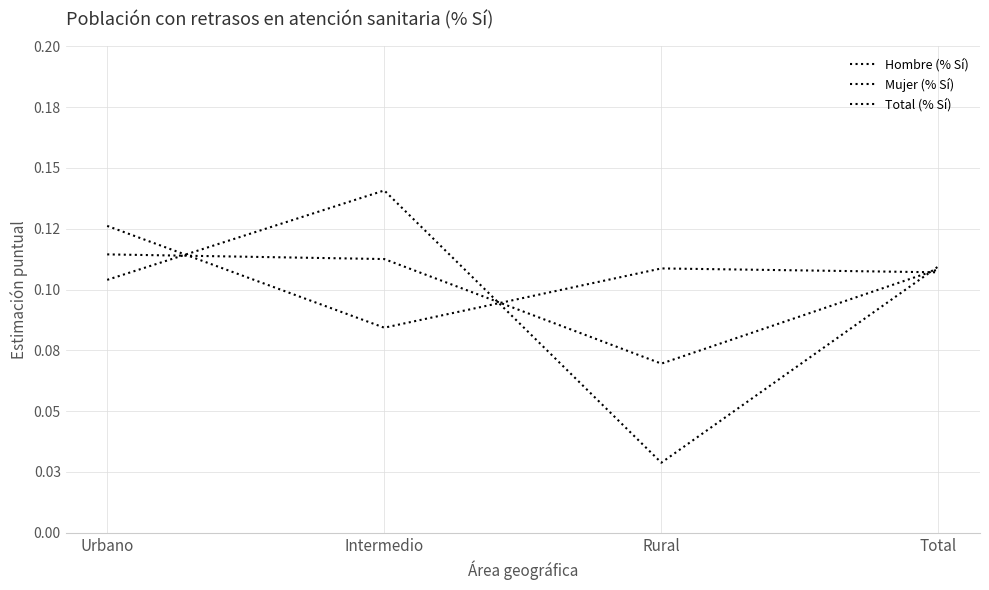

Which series has the largest range (max minus min)?

Mujer (% Sí)